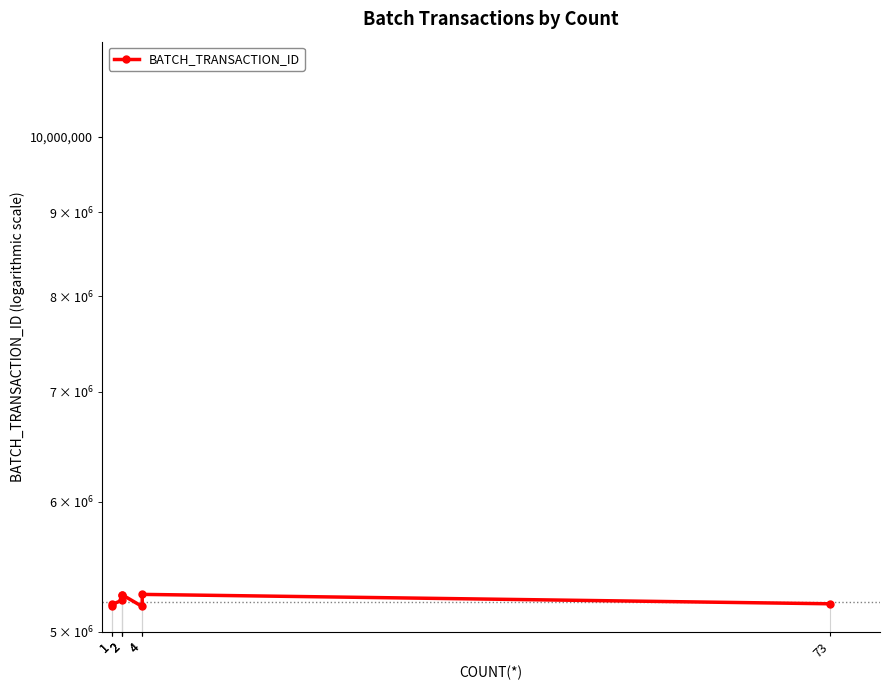

Count the number of categories in the chart.

8